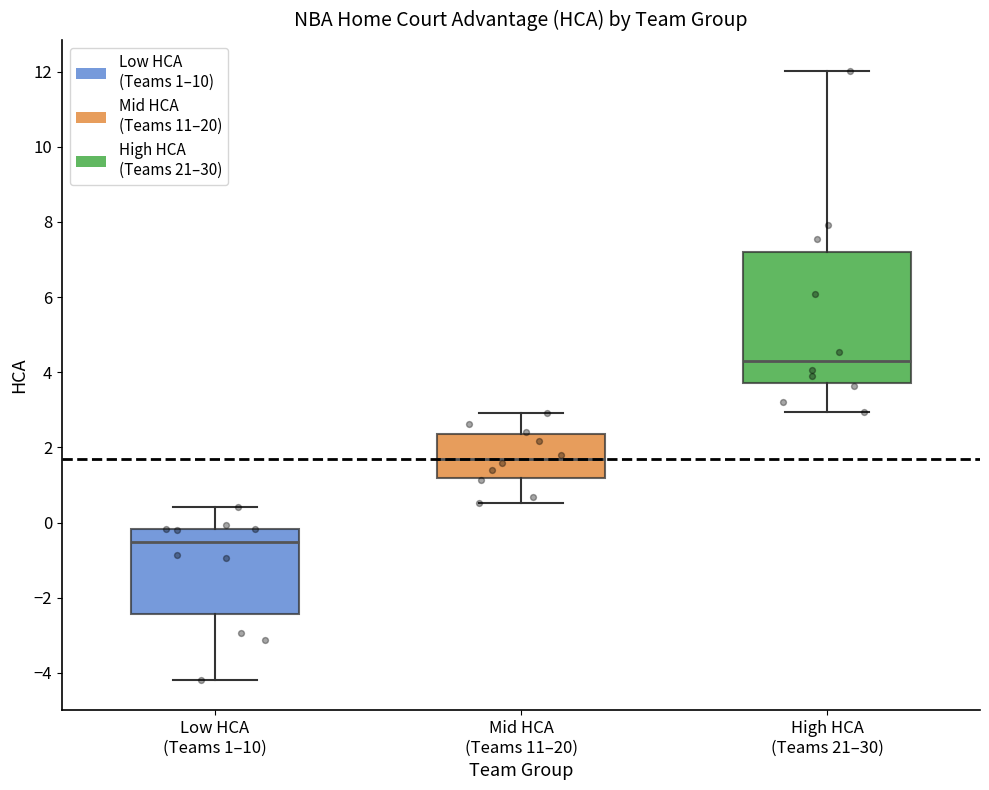

Reading left to right, read every box against the y-axis: the position of its median line, the range the box covers, and the ends of its whiskers. The values are not printed on the chart, so give them approximately, as read against the axis.

Low HCA (Teams 1–10): median -0.6, box -2.4 to -0.2, whiskers -4.2 to 0.4
Mid HCA (Teams 11–20): median 1.6, box 1.2 to 2.4, whiskers 0.6 to 3.0
High HCA (Teams 21–30): median 4.4, box 3.8 to 7.2, whiskers 3.0 to 12.0